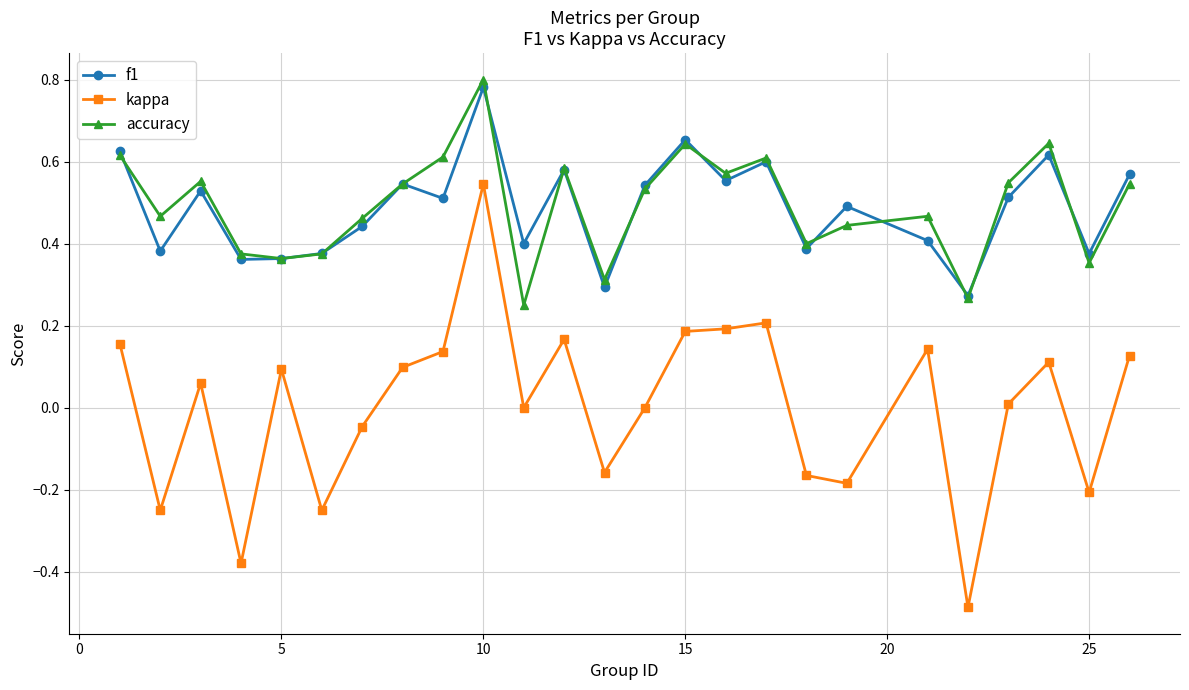

Does the chart display data point markers on the line(s)?

Yes